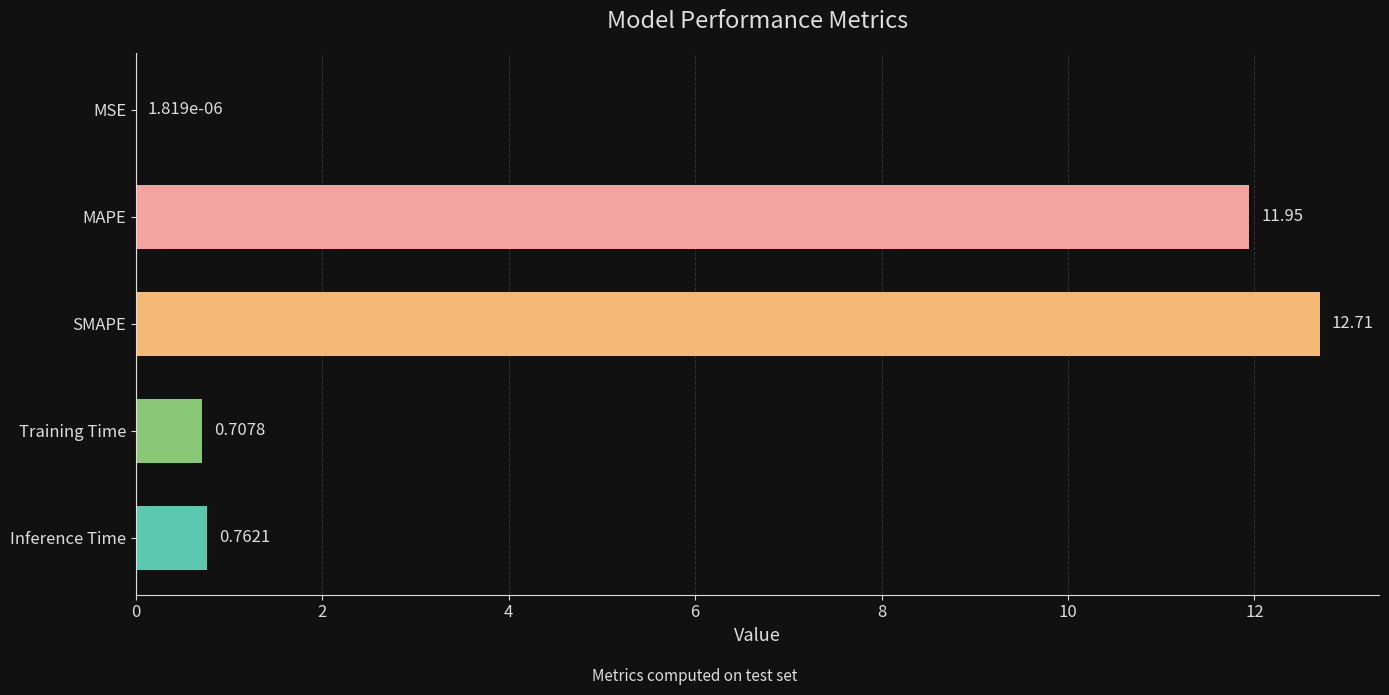

At which label is the value closest to 6?

Inference Time